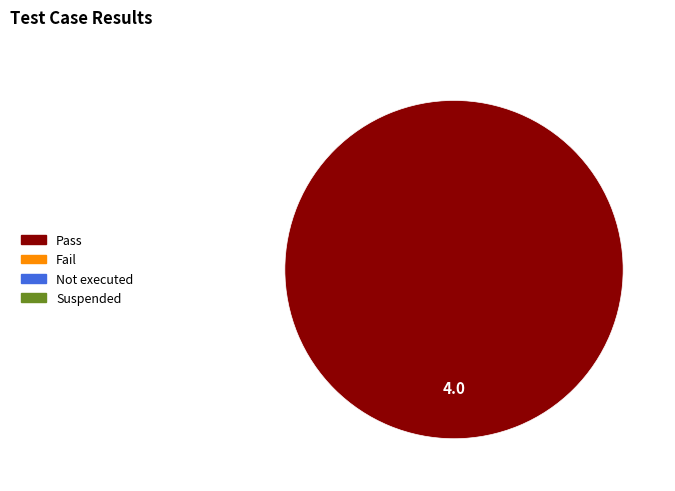

Does any single category account for the majority?

Yes